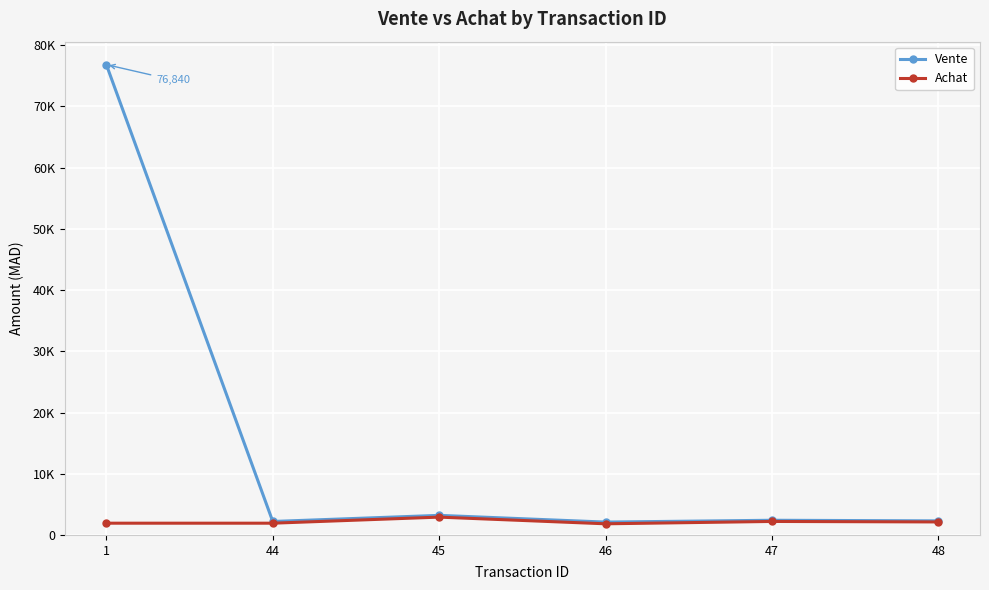

Rank the series at 1 from highest to lowest value.

Vente, Achat